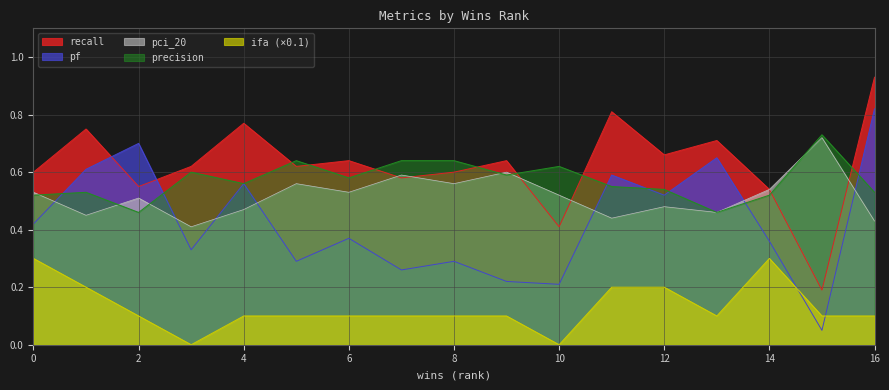

What is the maximum value for recall?

0.9